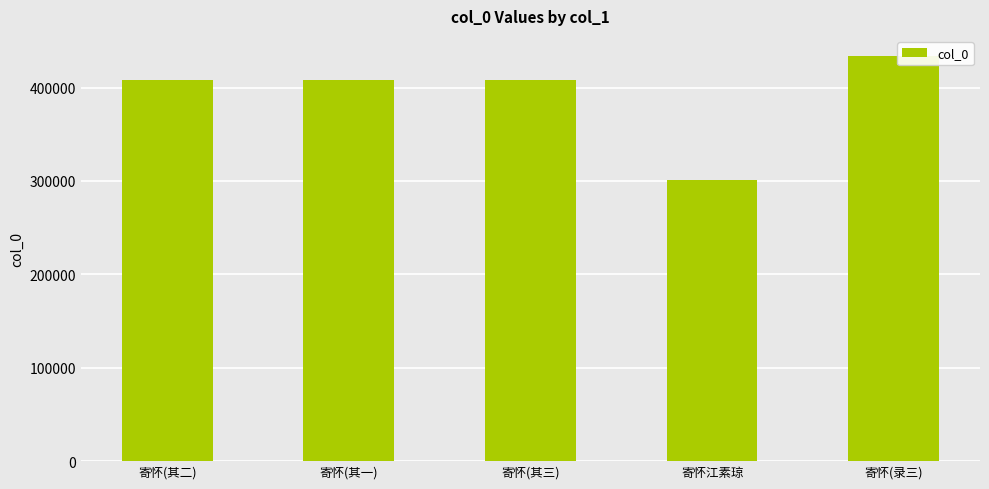

How many data points are less than 408108?

2